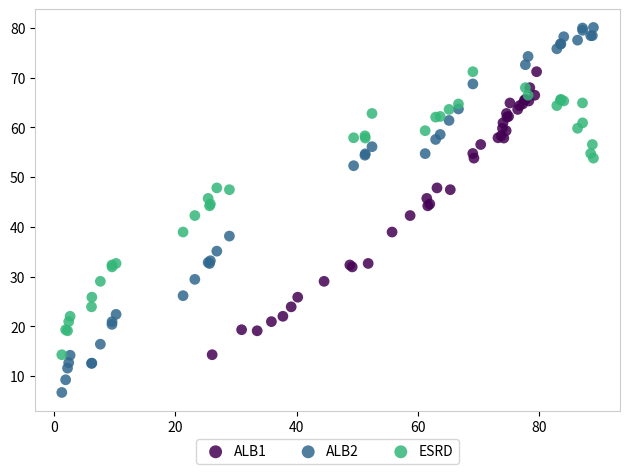

Which series has the largest Y range (max minus min)?

ALB2